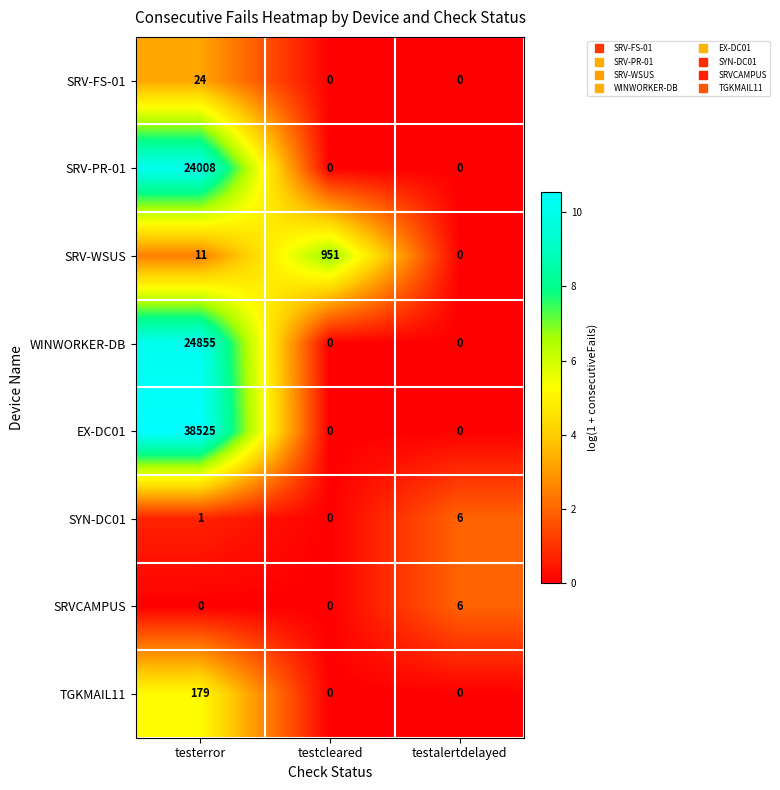

The WINWORKER-DB series shows 0 at testalertdelayed. True or false?

True